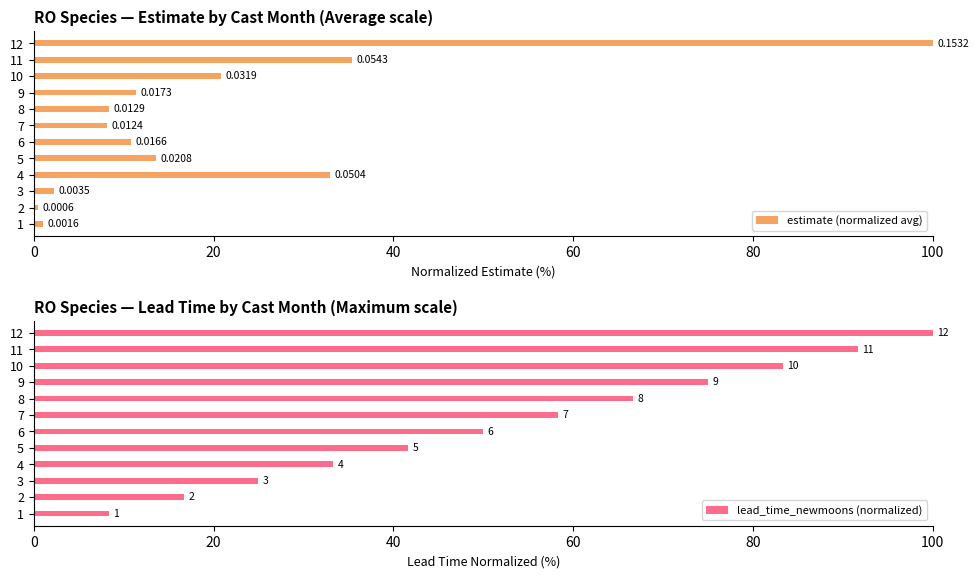

How many values in the lead_time_newmoons (normalized) series are below 58?

6